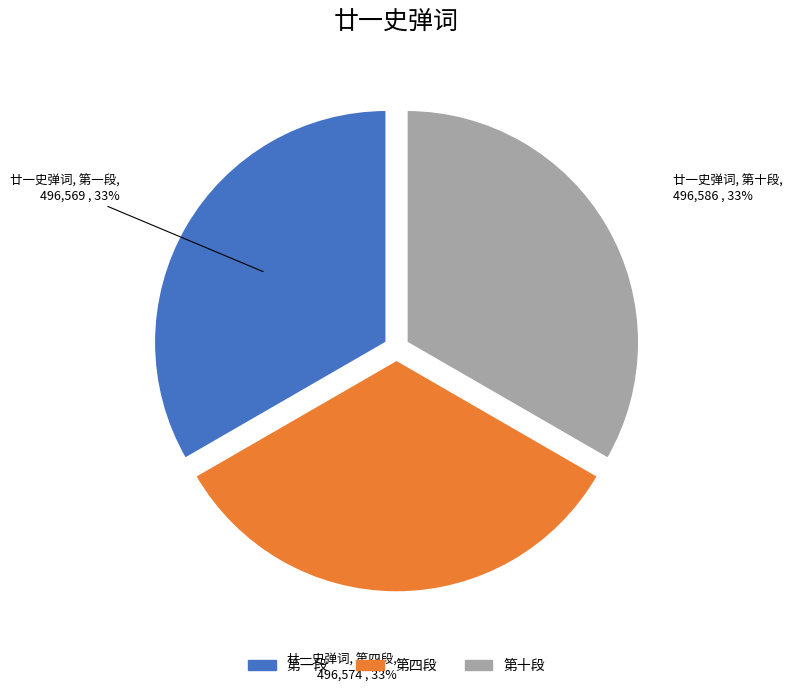

Is it true that 第十段 is 48% of the pie?

False